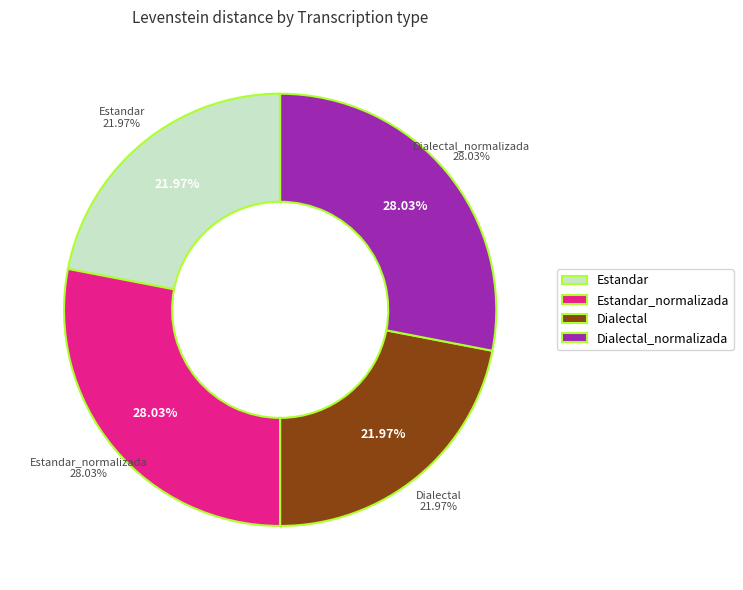

The Estandar_normalizada slice represents 28% of the pie. True or false?

True